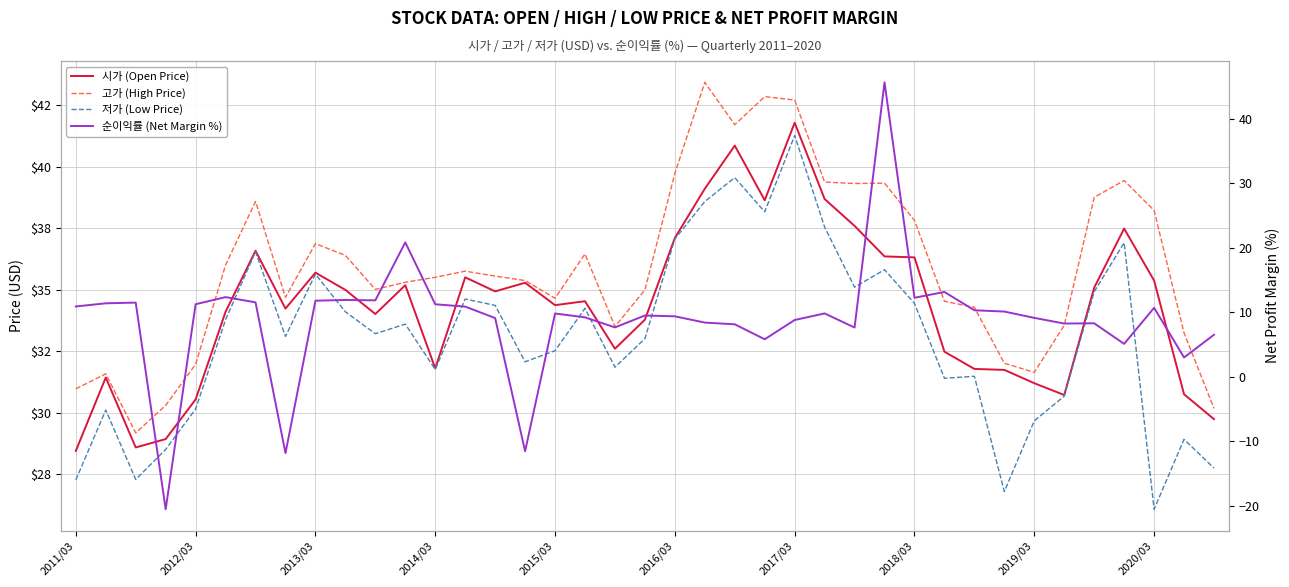

What are all the series names shown in the legend?

시가 (Open Price), 고가 (High Price), 저가 (Low Price), 순이익률 (Net Margin %)